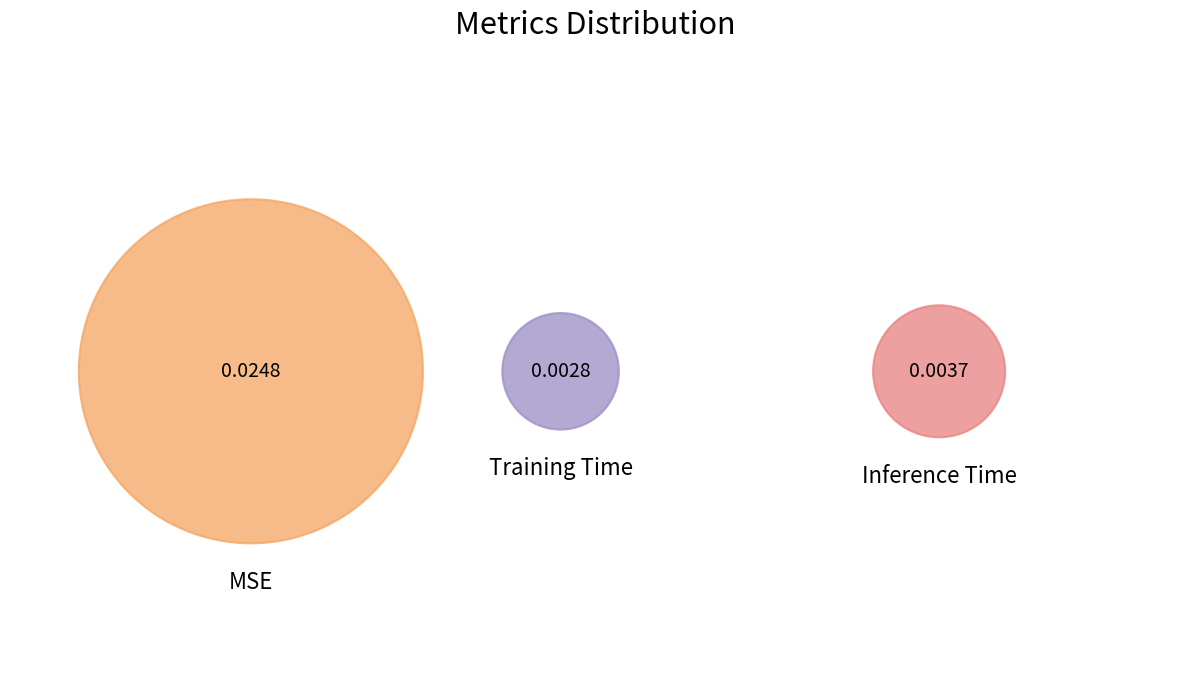

Which category accounts for the majority?

MSE